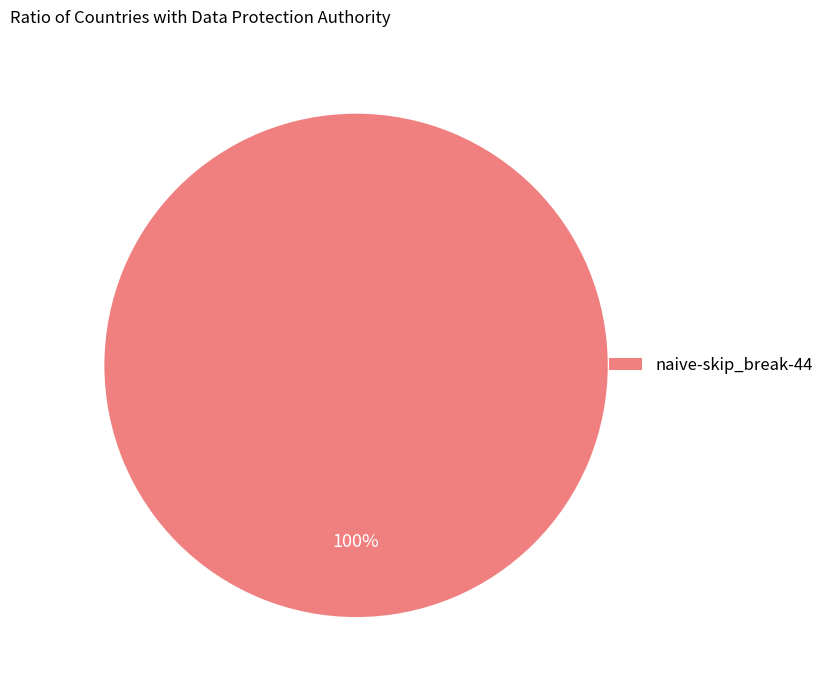

Does any single category account for the majority?

Yes